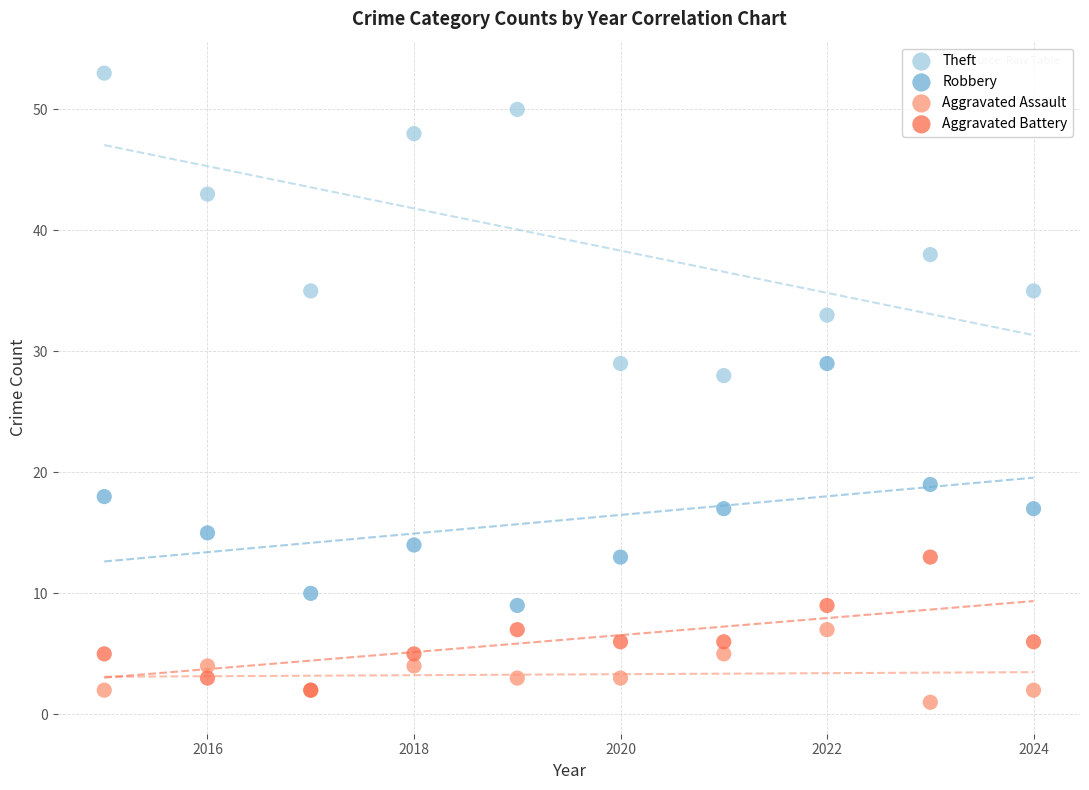

Across all series, what Y value is closest to 27?

28